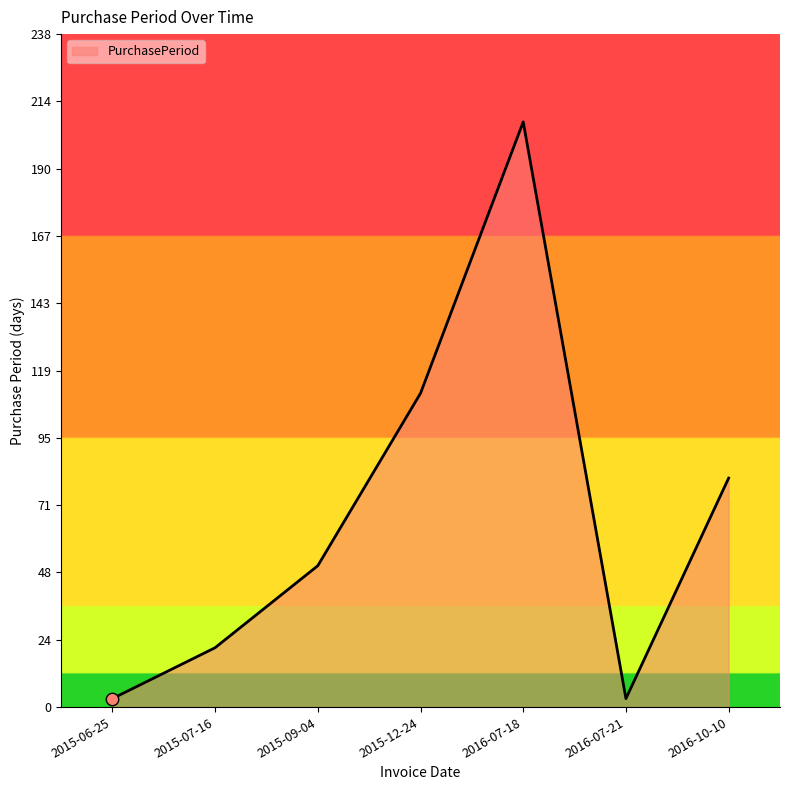

Between 2015-06-25 and 2015-07-16, which is larger?

2015-07-16